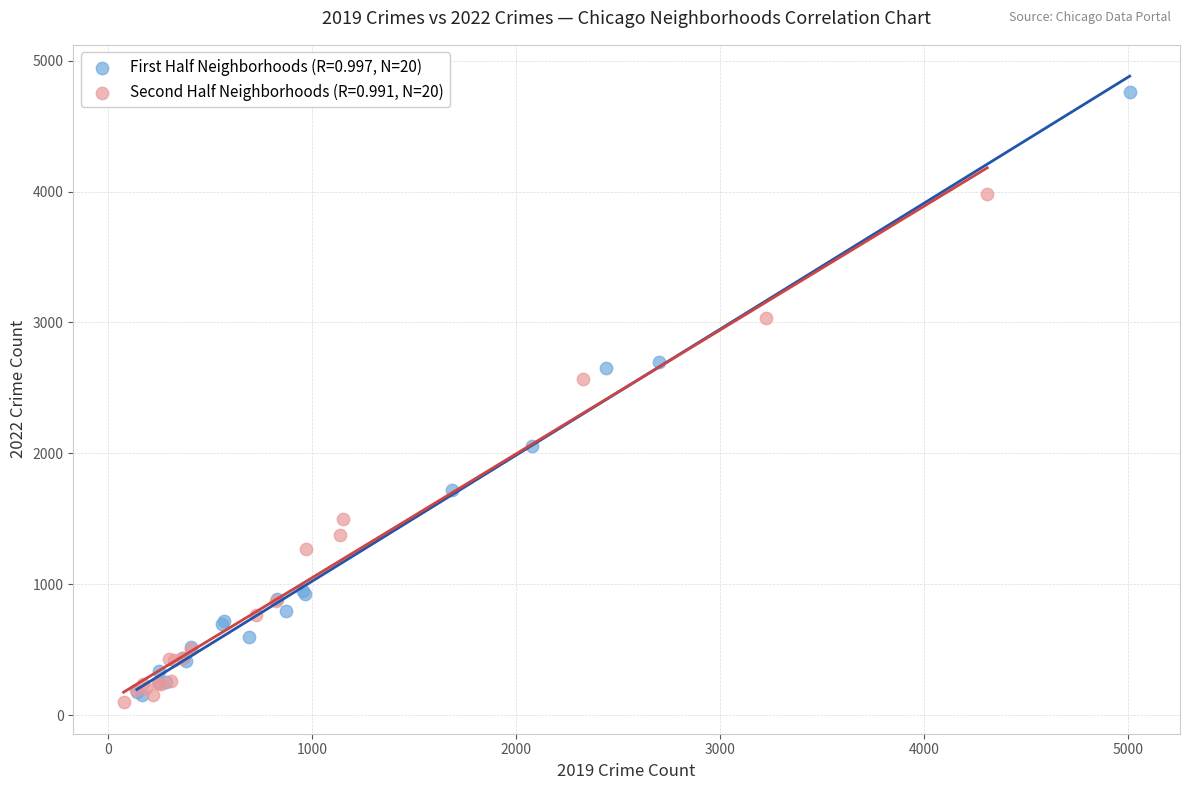

Which series reaches the maximum Y coordinate?

First Half Neighborhoods (R=0.997, N=20)